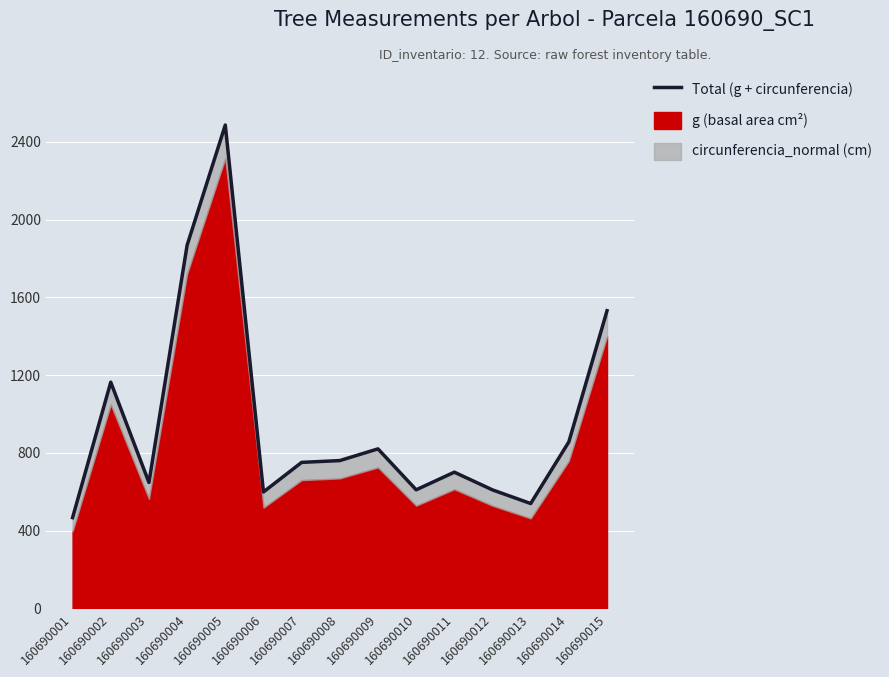

How many values are below 751?

7